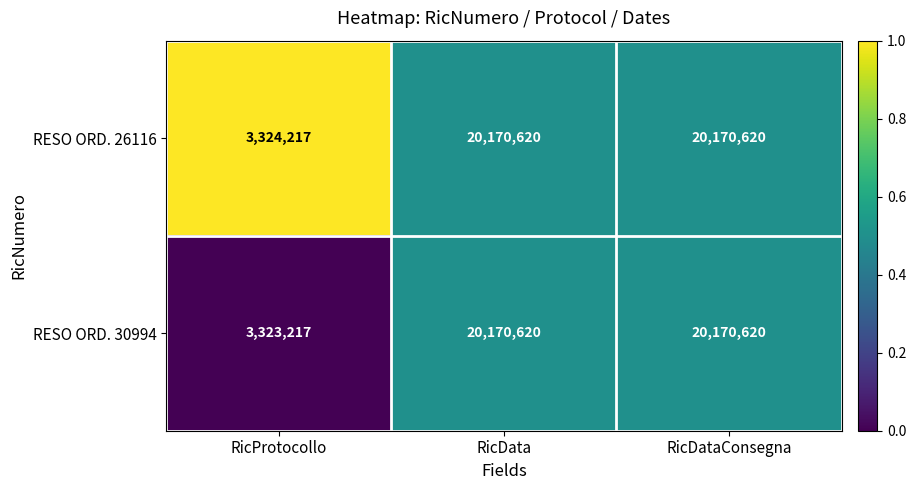

Reading left to right, what are all the values shown in this chart?

RESO ORD. 26116: 3324217	20170620	20170620
RESO ORD. 30994: 3323217	20170620	20170620